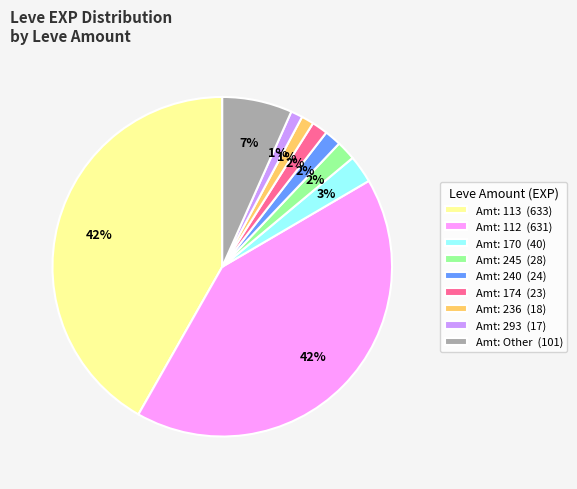

Combined, do Amt: 170 (40) and Amt: 236 (18) account for over 50%?

No